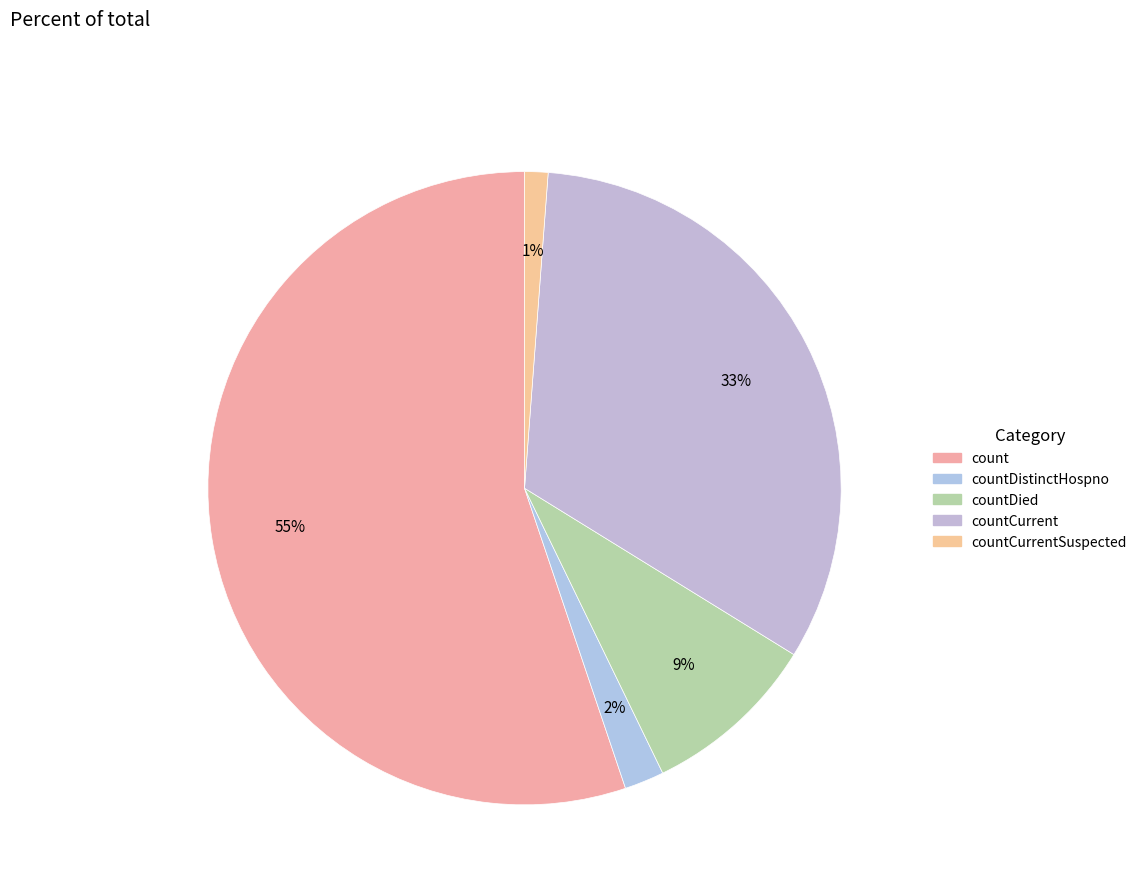

Is there any slice that represents more than half of the pie?

Yes